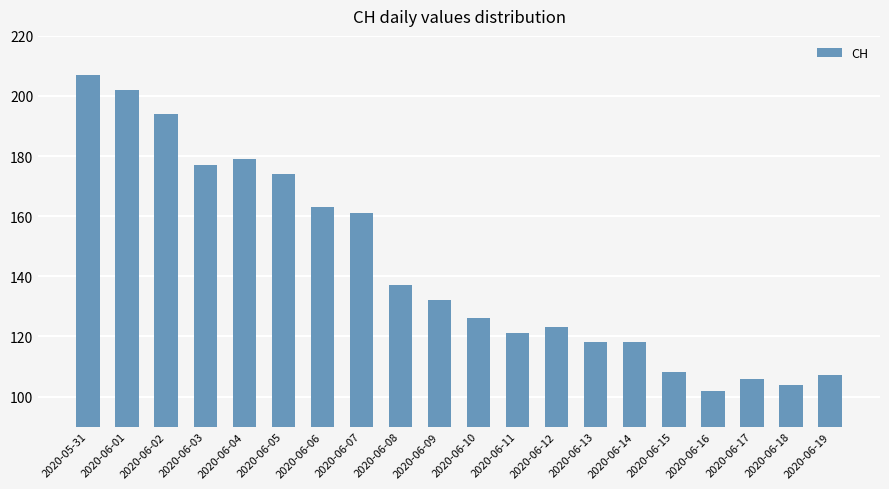

How many values are below 132?

10